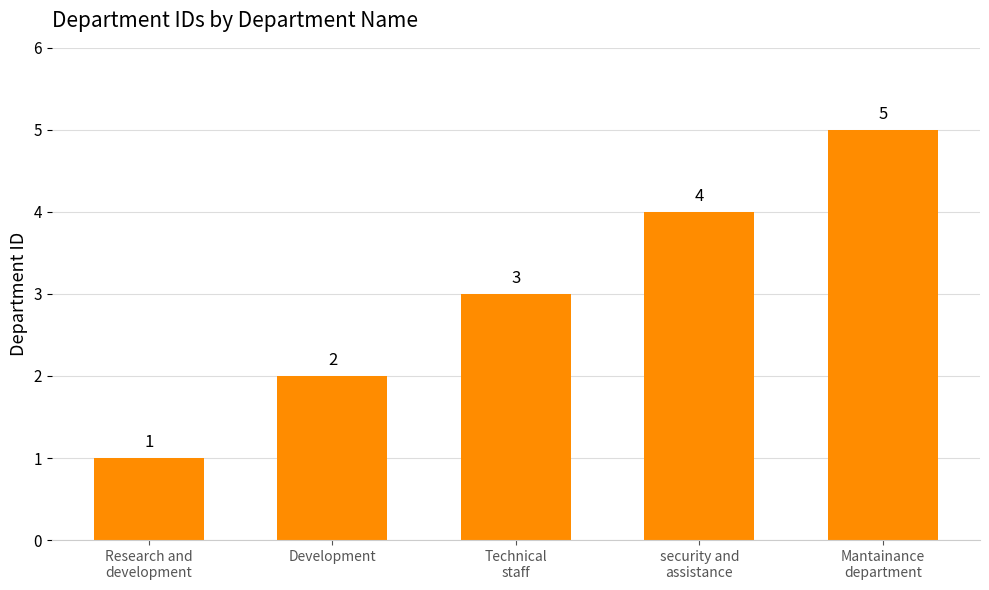

What is the label of the 5th bar from the right?

Research and
development